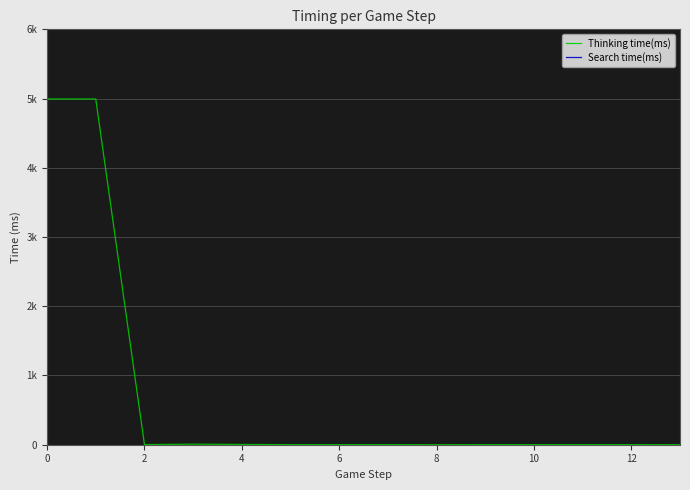

True or false: Search time(ms) and Thinking time(ms) cross at least once.

False